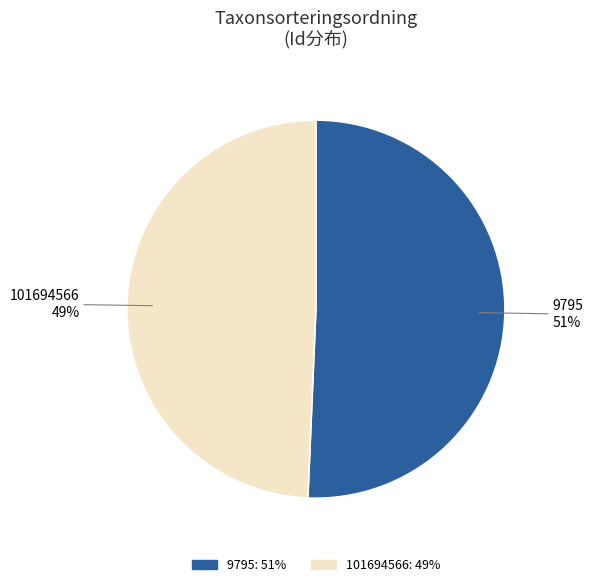

How many segments does this pie chart have?

2